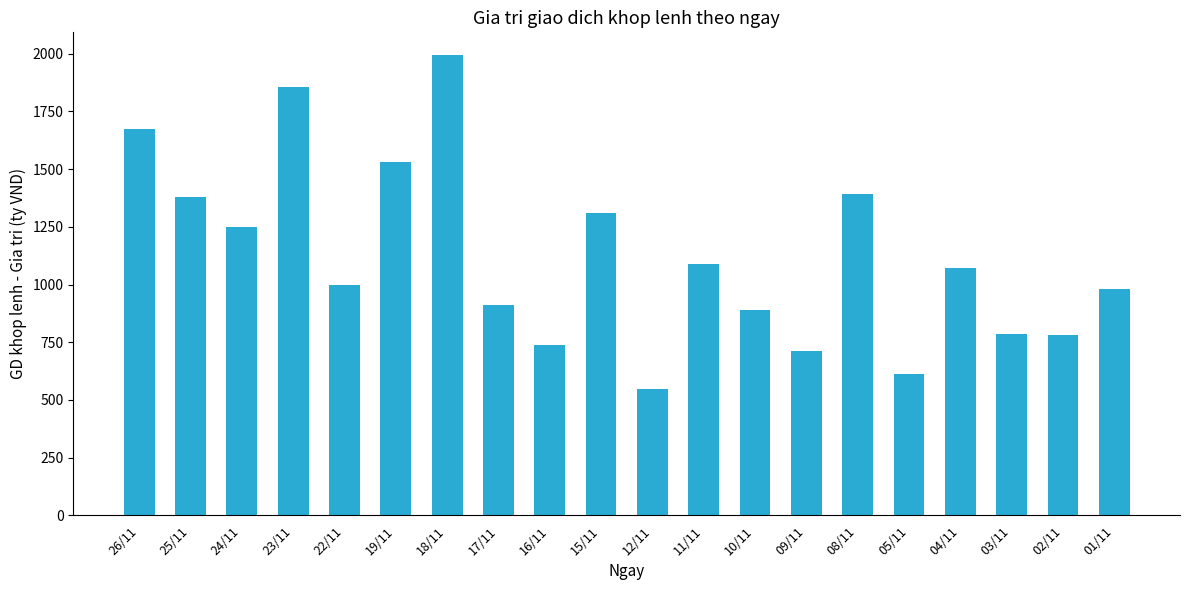

Read the value at 05/11.

611.4